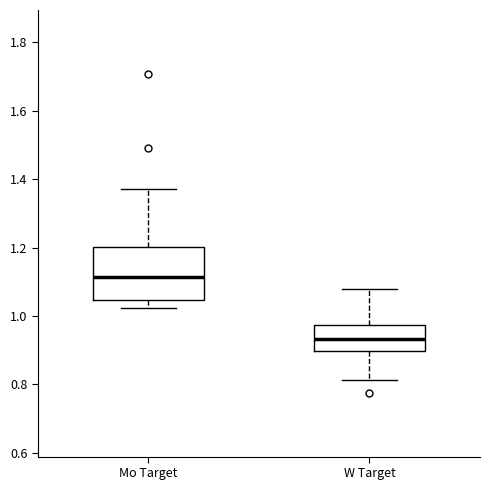

Where does the upper whisker of the box for Mo Target end on the y-axis? The values are not printed on the chart, so give them approximately, as read against the axis.

1.36